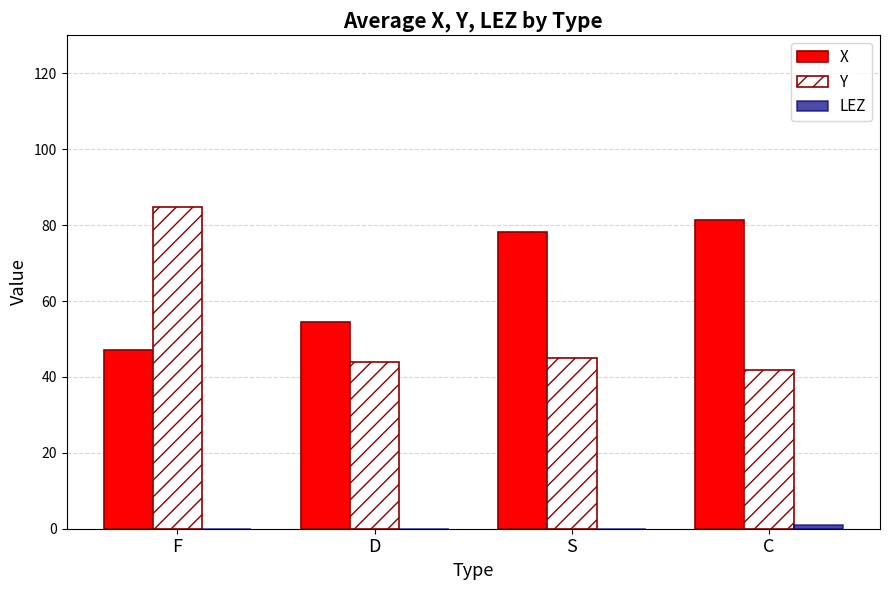

At which category does the chart reach its peak across all series?

F